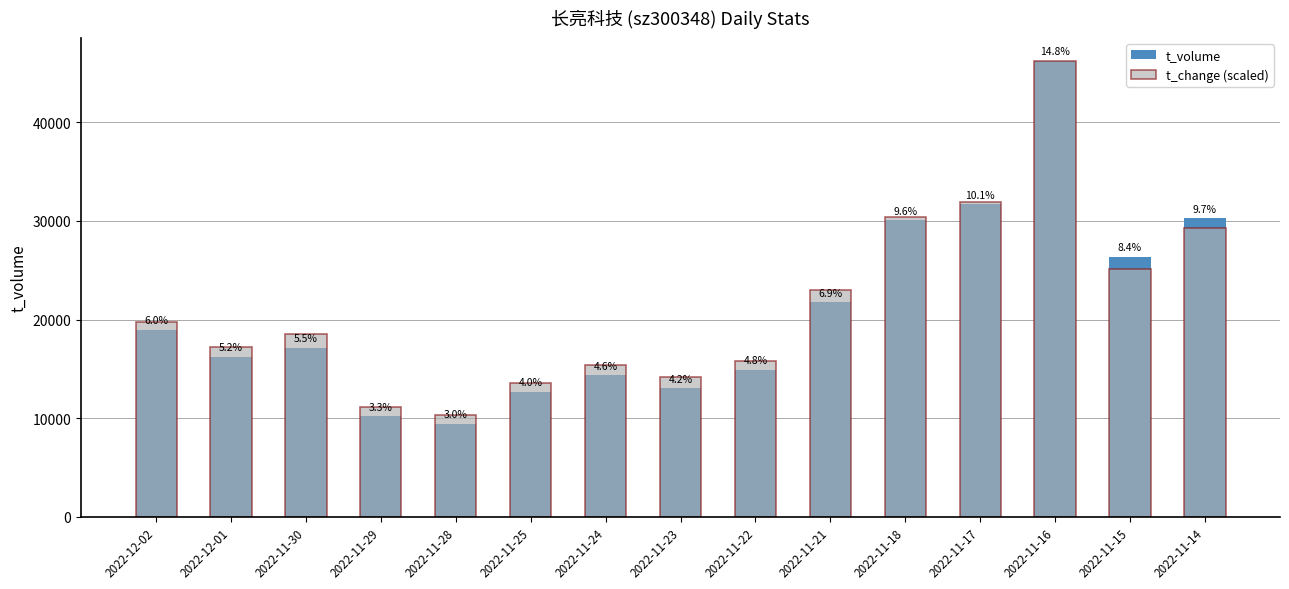

Is the value of t_change (scaled) at 2022-11-29 greater than the value of t_volume at 2022-12-02?

No